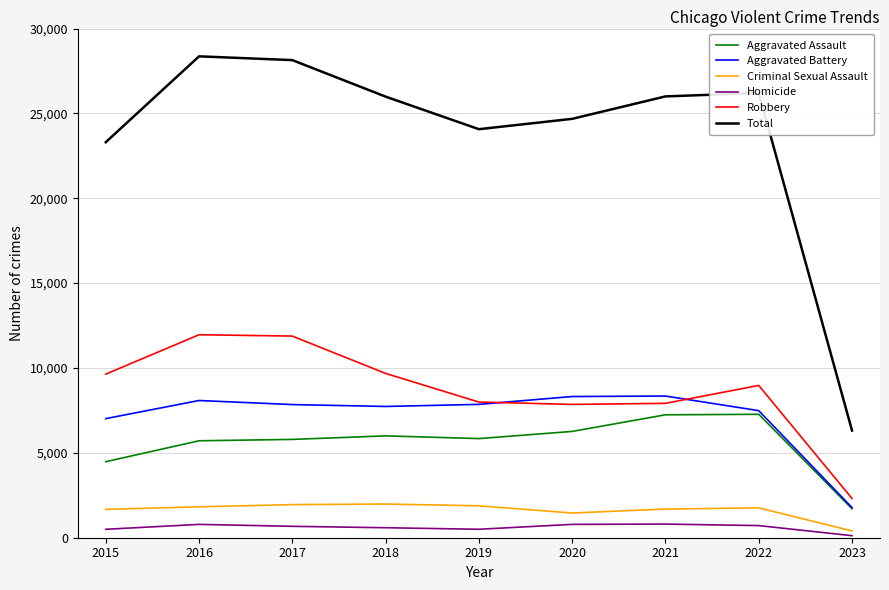

What is the highest value of the Total series?

28363